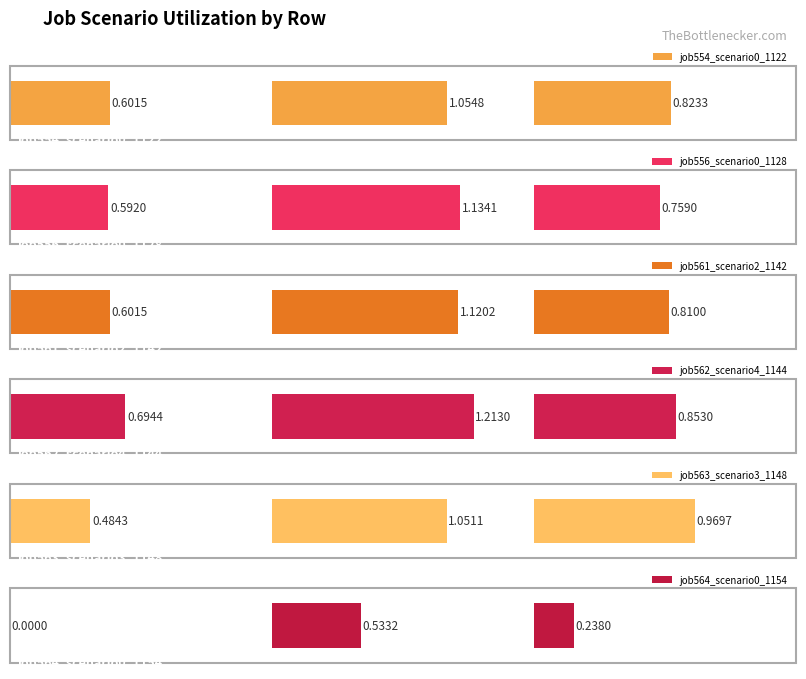

At how many categories does at least one series exceed 0?

3